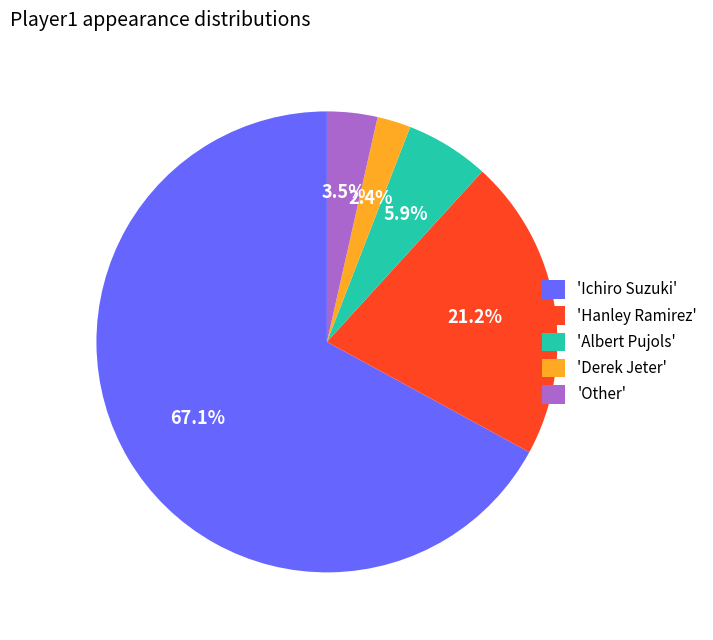

Combined, what portion of the pie is 'Hanley Ramirez' and 'Ichiro Suzuki'?

88.2%